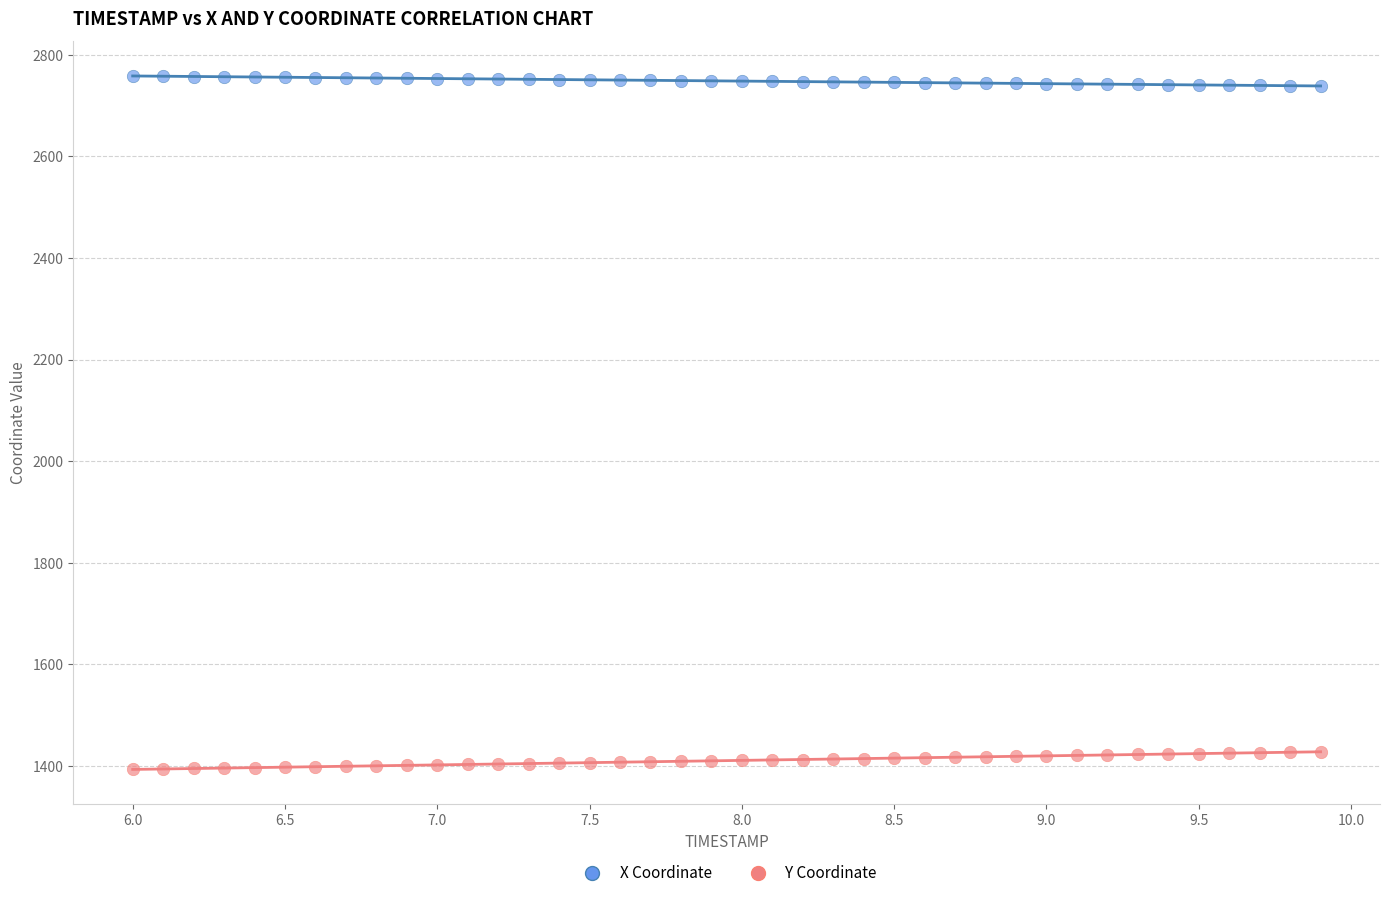

Across all data points, what is the range of Y values (max minus min)?

1365.4